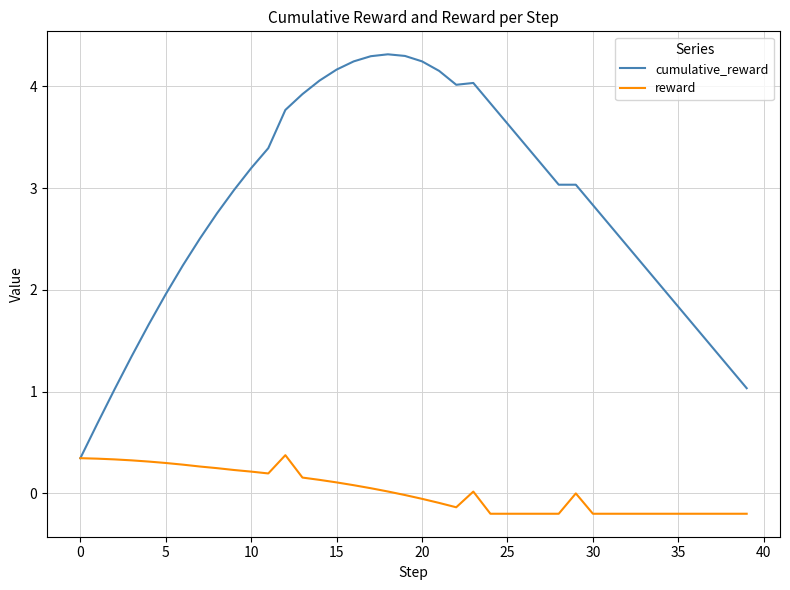

Which series has the largest total across all categories?

cumulative_reward